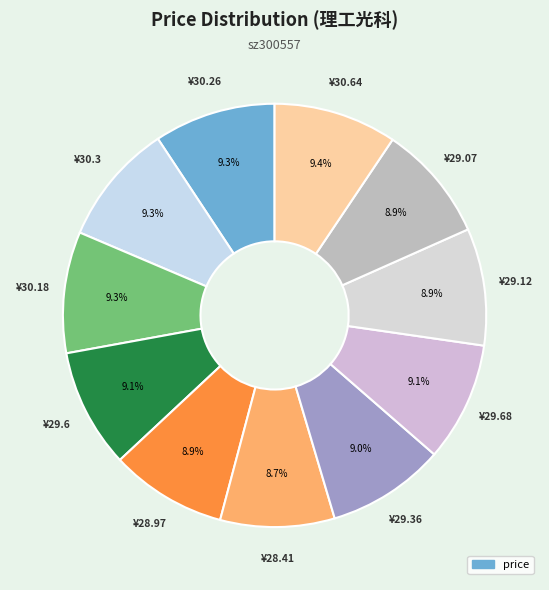

How many slices are in this pie chart?

11